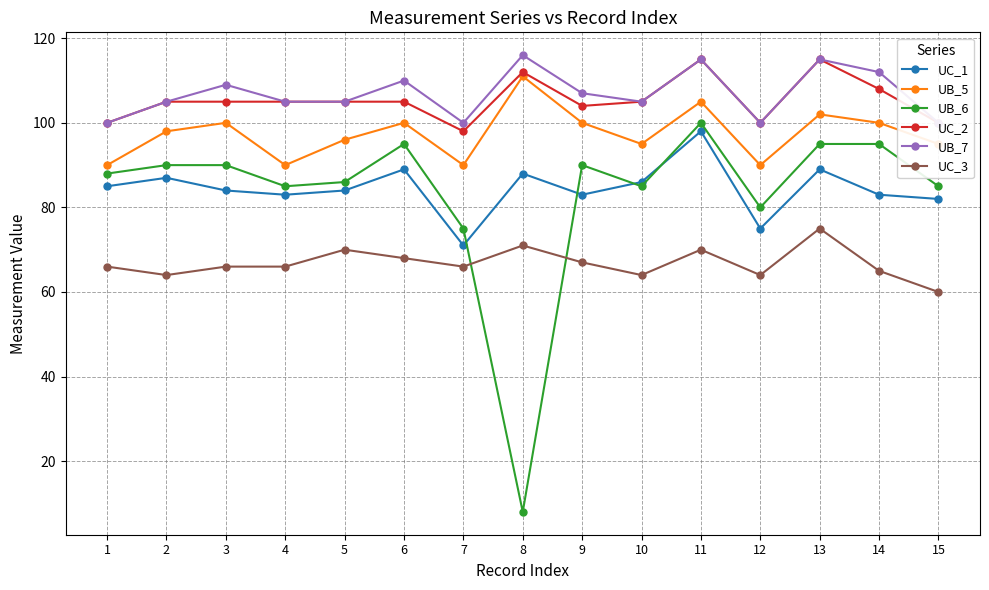

Rank the series by their maximum value, from lowest to highest.

UC_3, UC_1, UB_6, UB_5, UC_2, UB_7